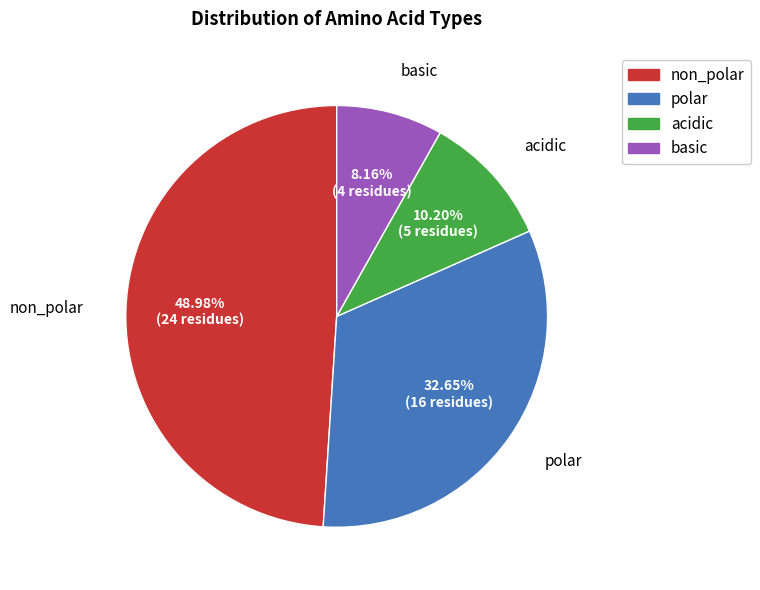

Combined, do non_polar and acidic account for over 50%?

Yes